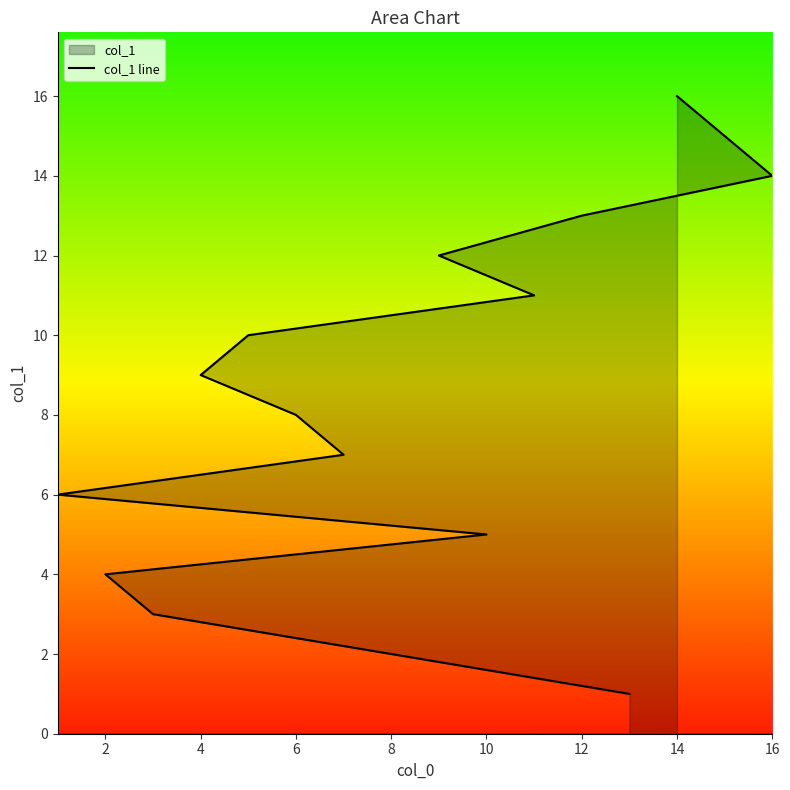

What is the sum of the values at 13 and 12?

21